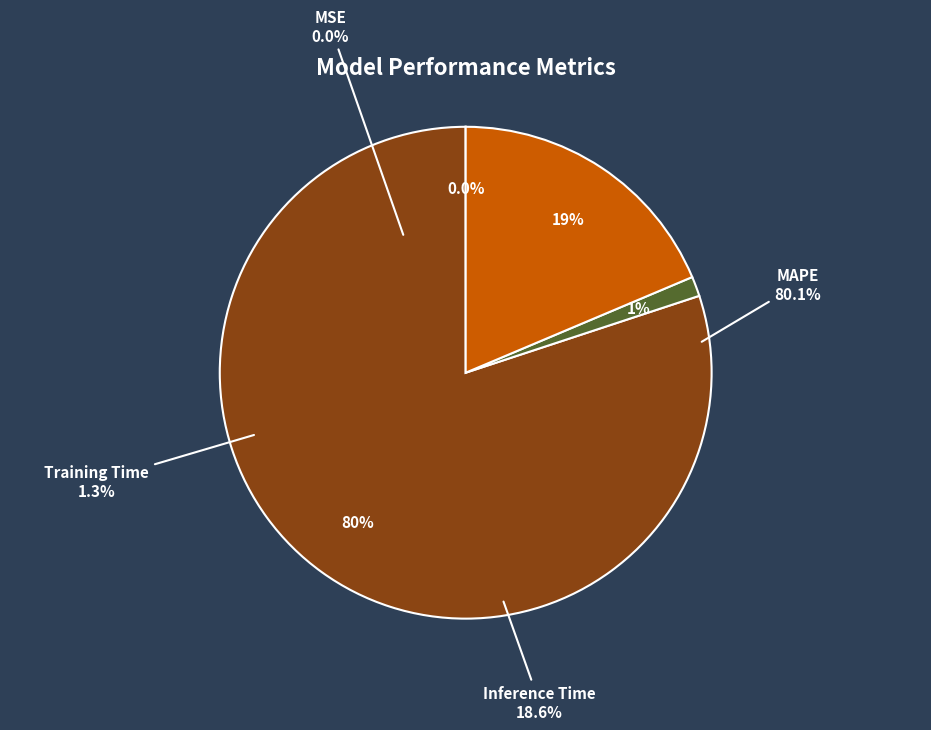

Does any single category account for the majority?

Yes